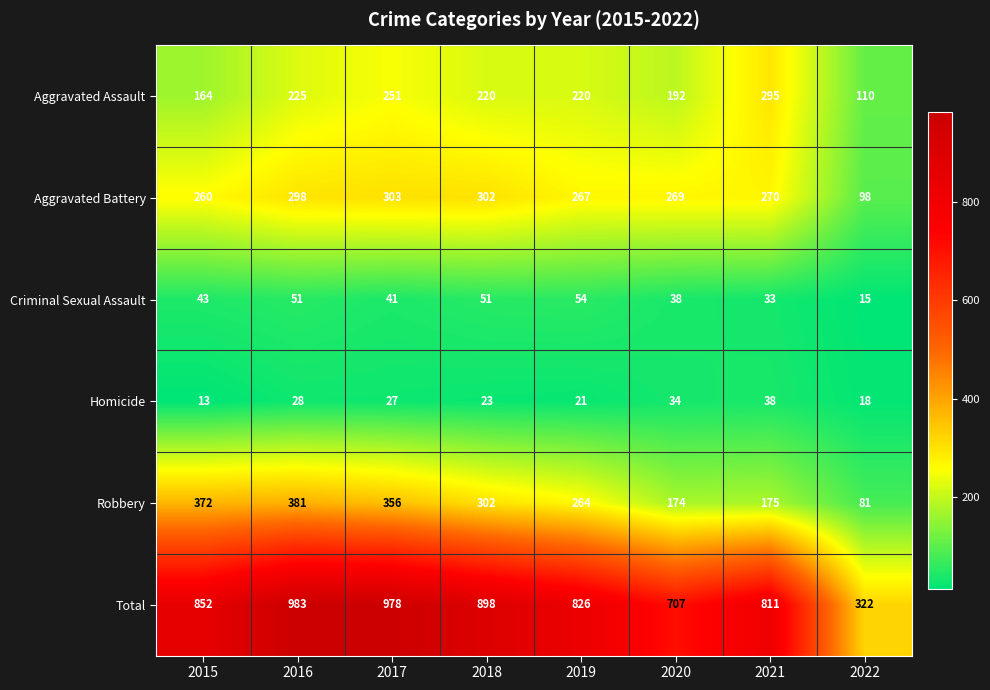

How many distinct data groups are displayed?

6